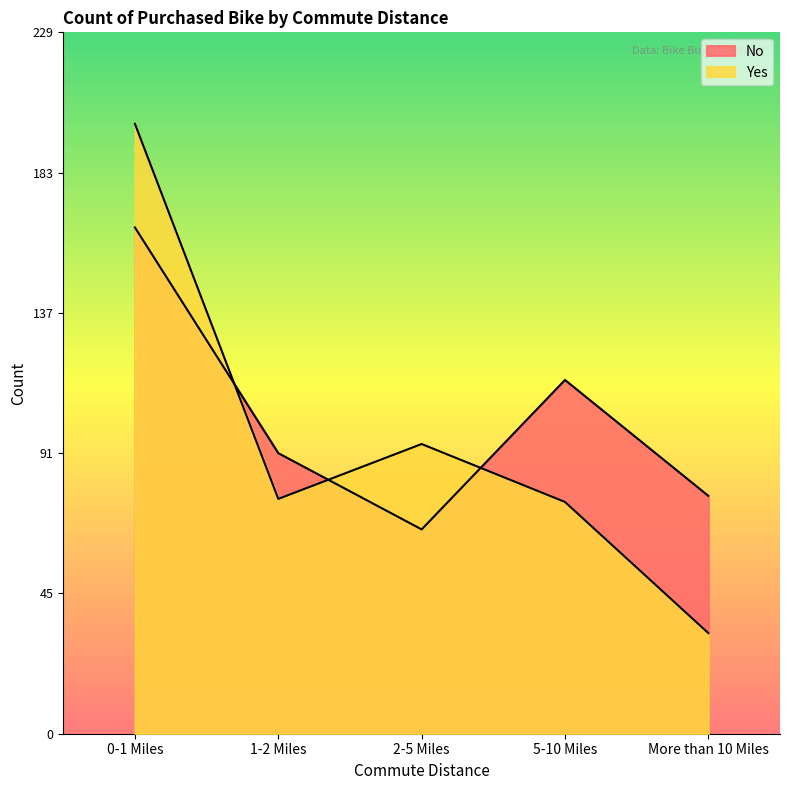

What is the total value across all series at 1-2 Miles?

169